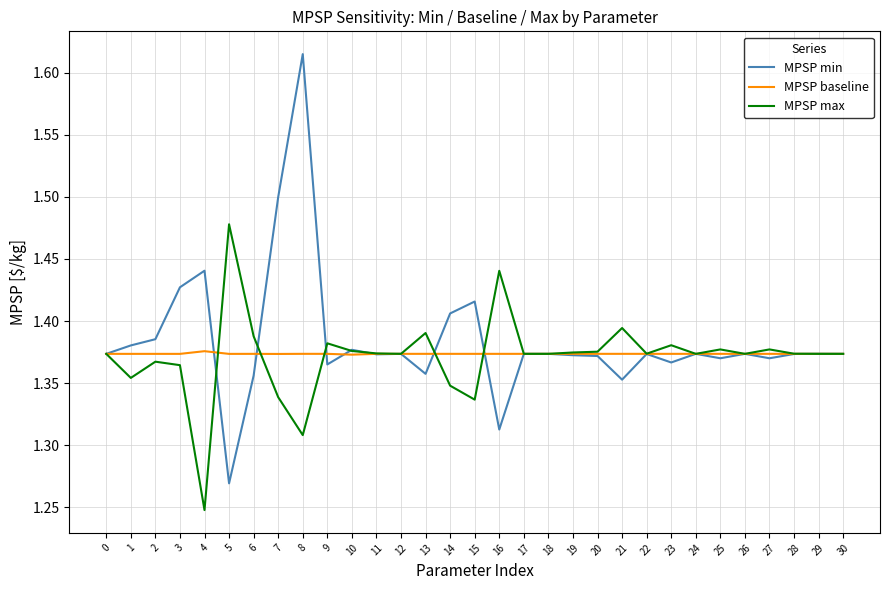

What are all the series names shown in the legend?

MPSP min, MPSP baseline, MPSP max